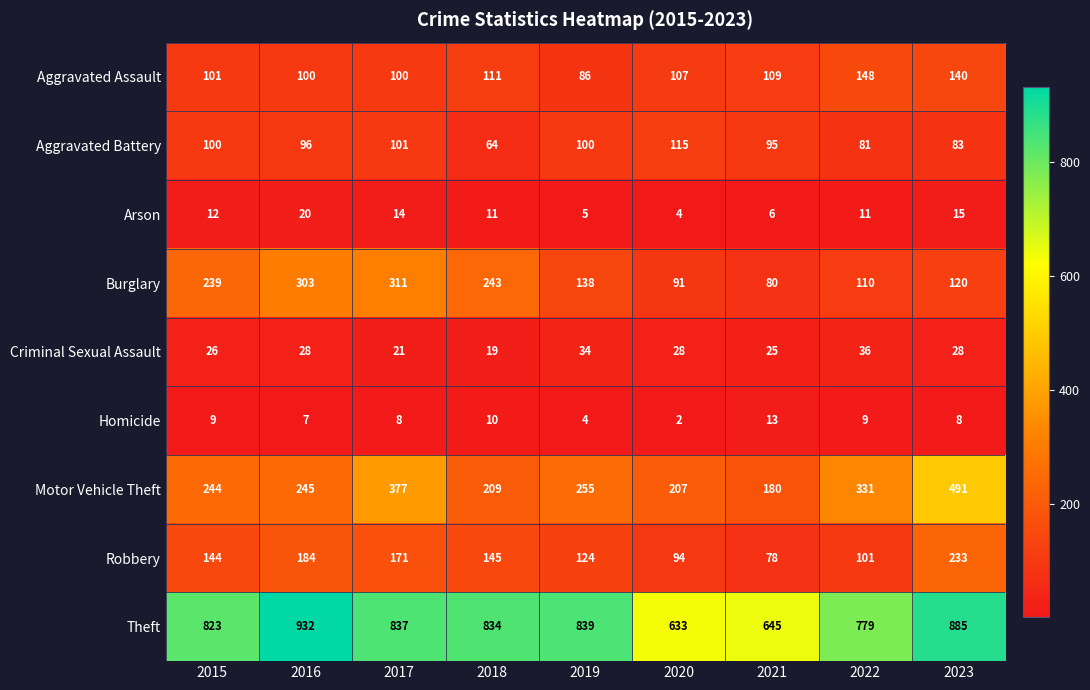

What is the average value of the Motor Vehicle Theft series?

282